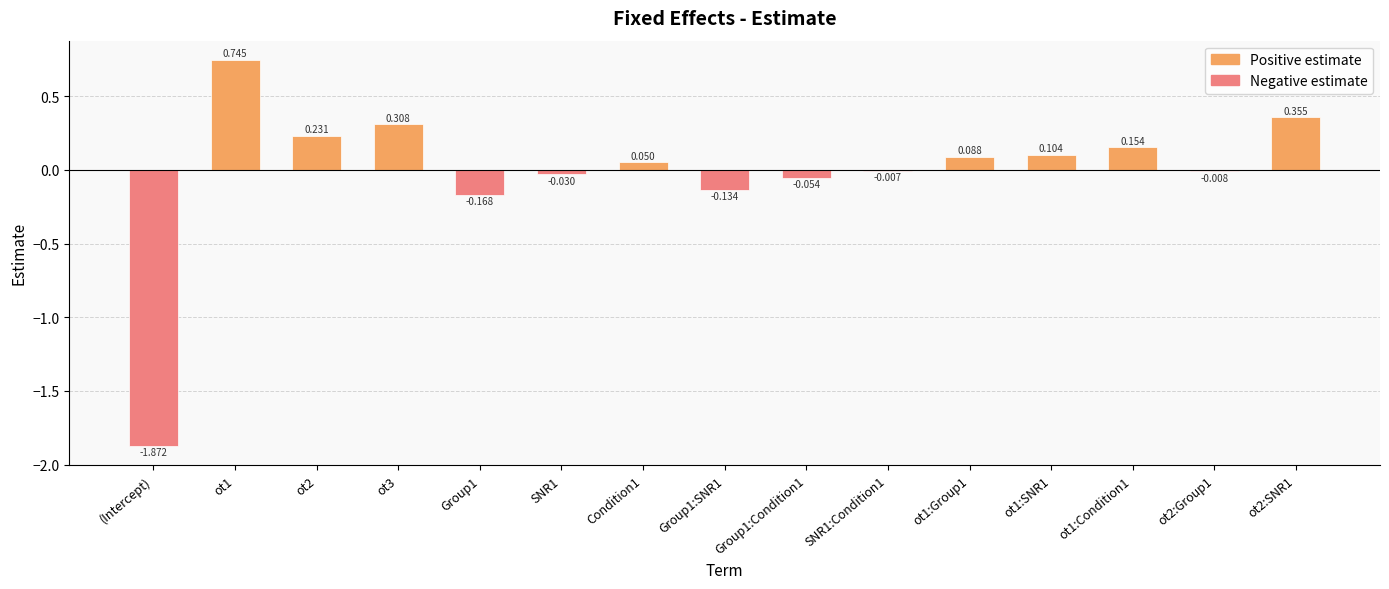

At which category does the chart reach its peak across all series?

ot1